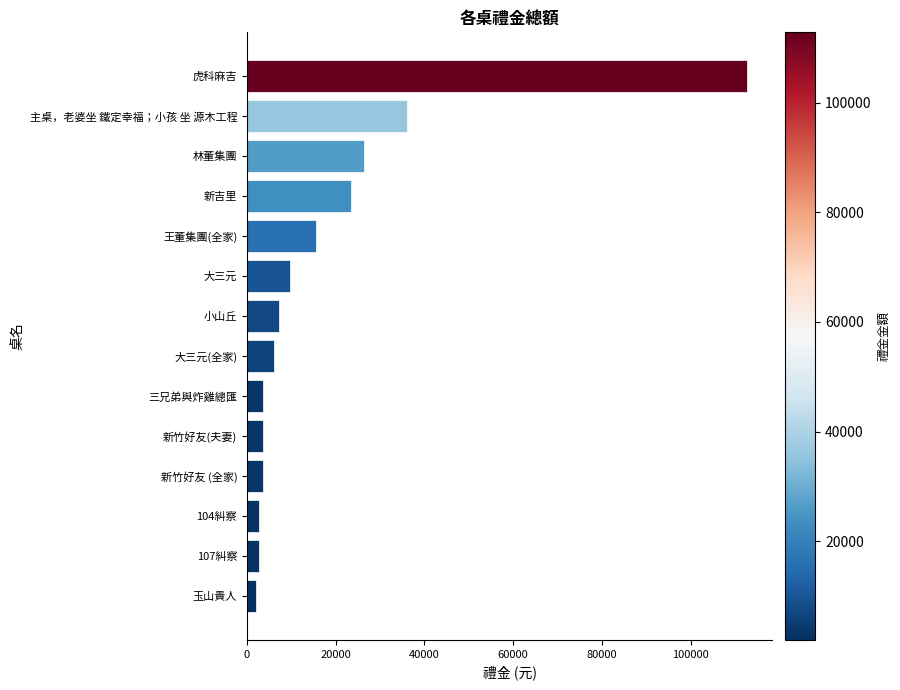

Where is the data nearest to the value 57400?

主桌，老婆坐 鐵定幸福；小孩 坐 源木工程